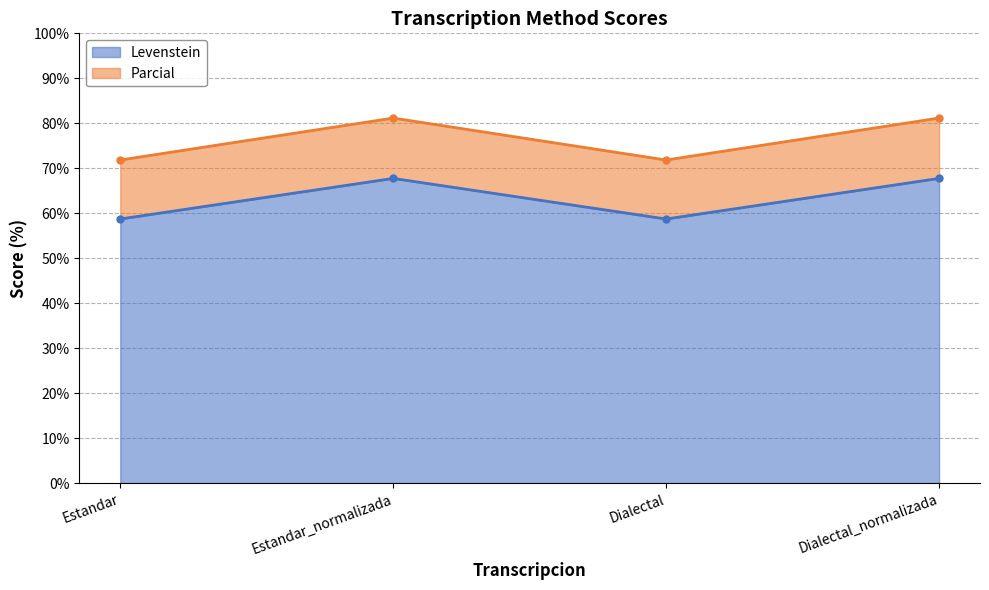

True or false: Parcial and Levenstein intersect in this chart.

False